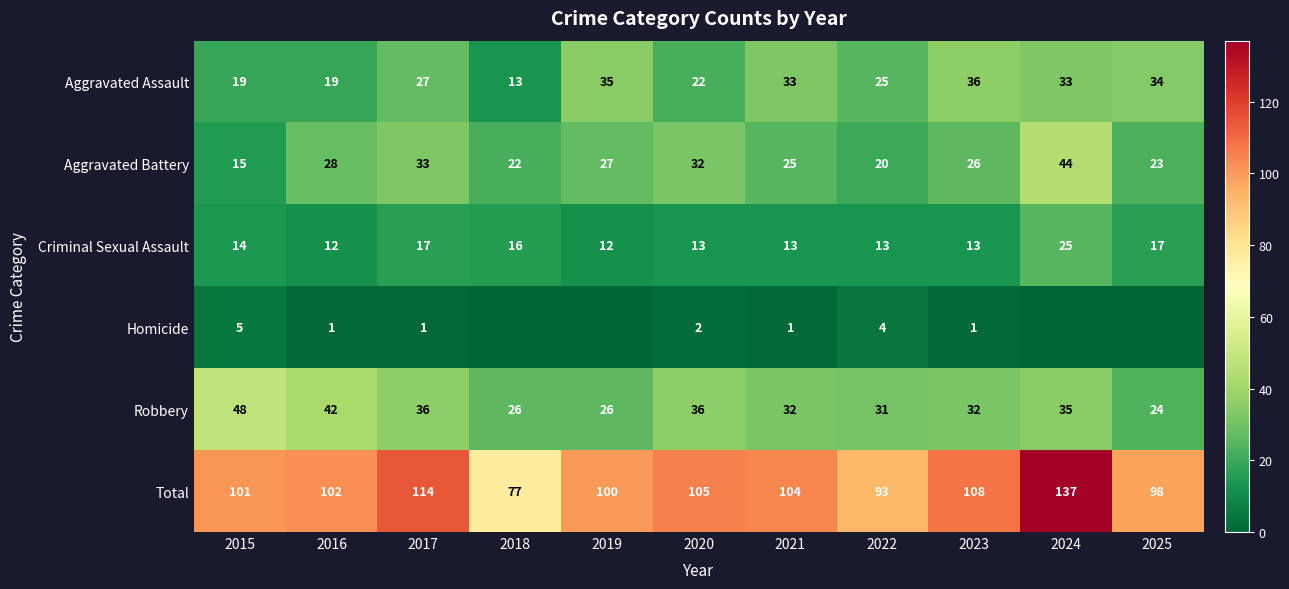

At how many categories does at least one series exceed 136?

1